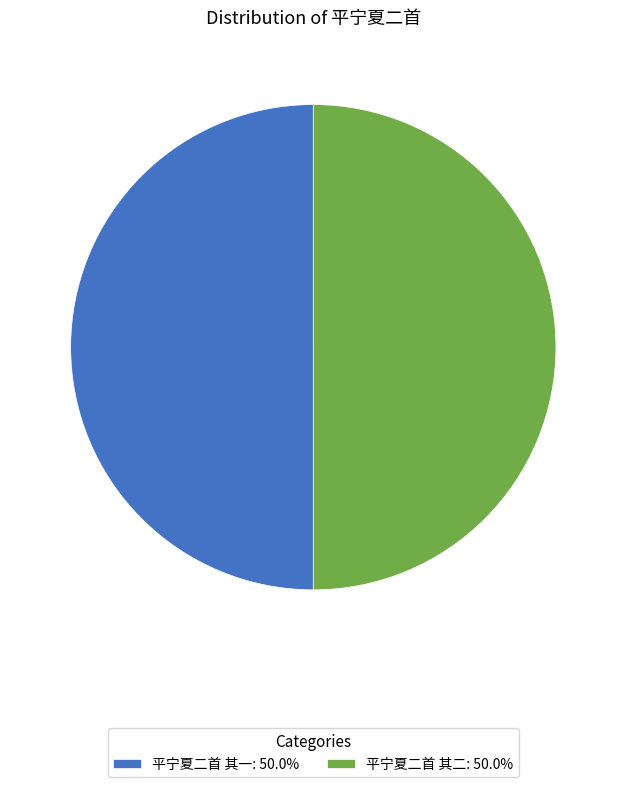

What is the ratio of the value at 平宁夏二首 其一: 50.0% to the value at 平宁夏二首 其二: 50.0%?

1.0